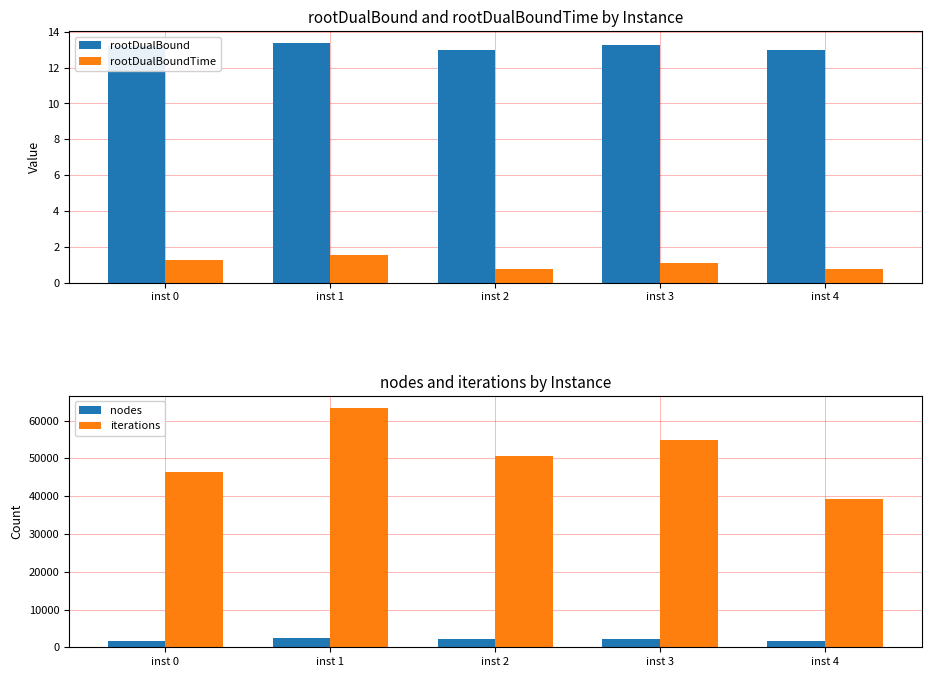

Is it true that rootDualBound equals 3.9 at inst 1?

False